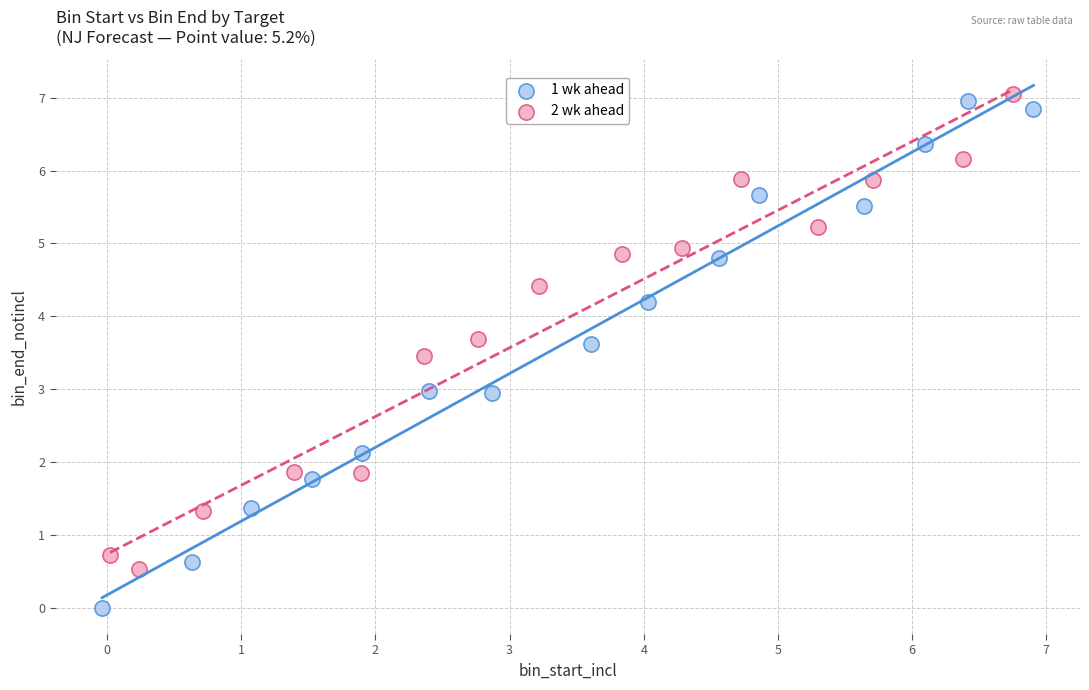

Which series contains the lowest Y value?

1 wk ahead